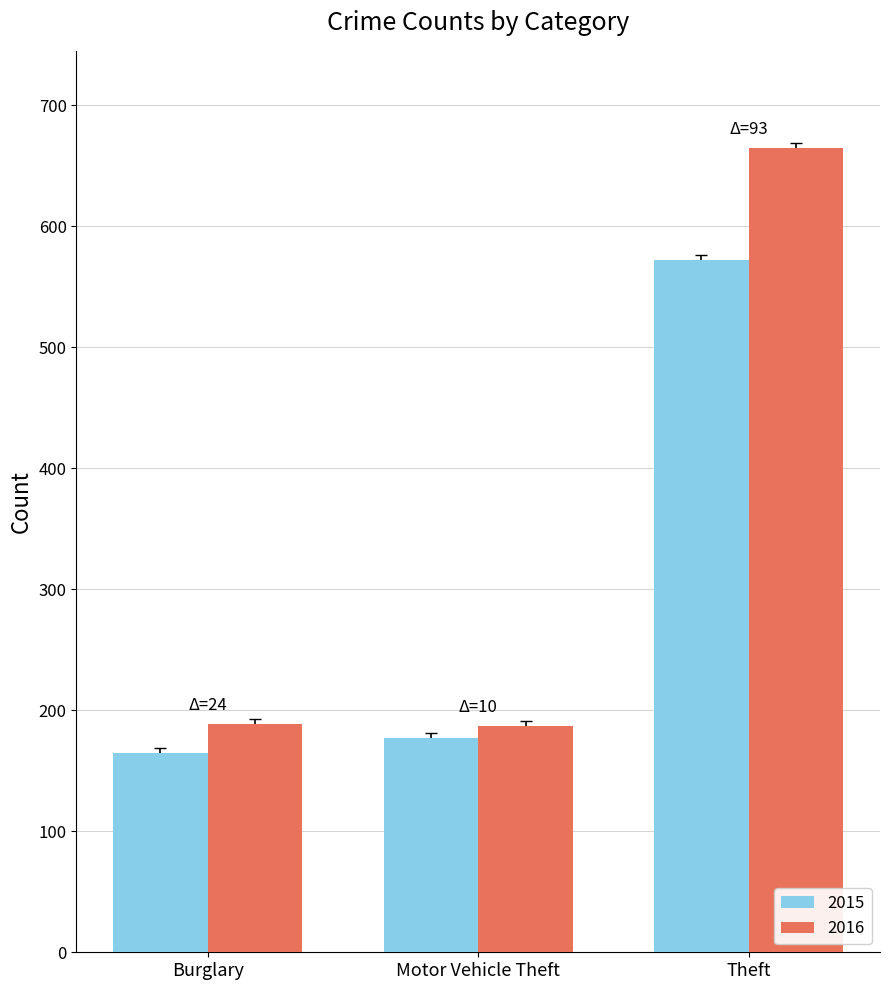

What is the minimum value for 2016?

187